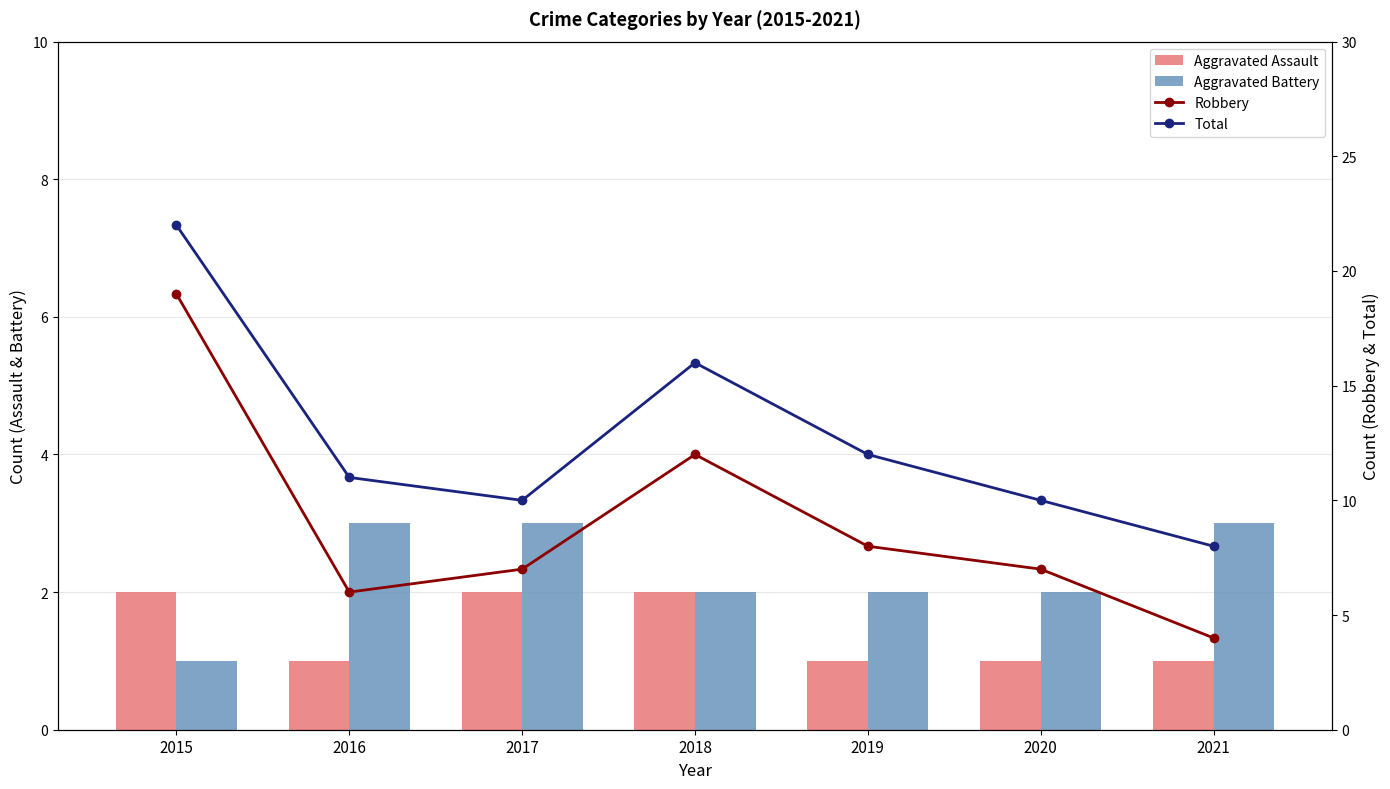

At how many categories does at least one series exceed 5?

7